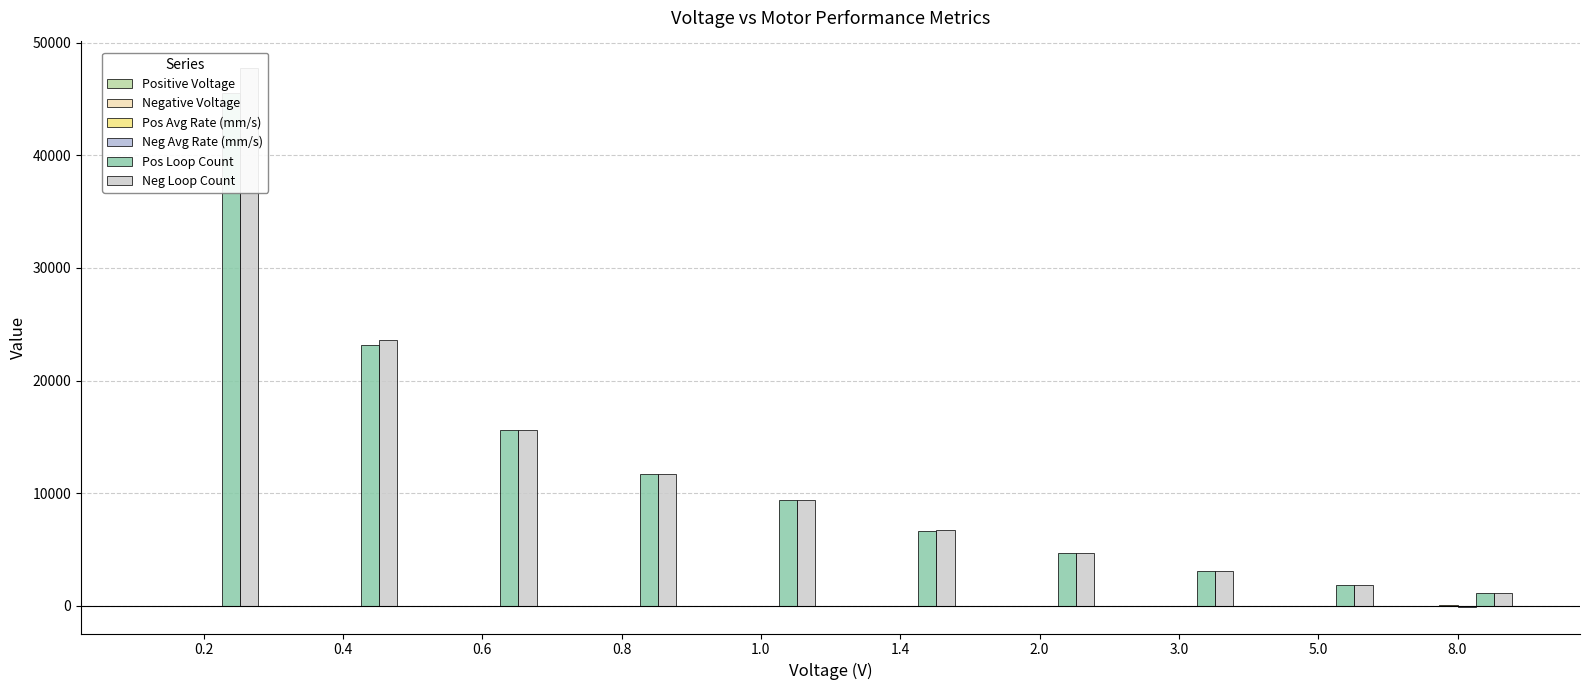

Is the value of Neg Loop Count at 0.8 greater than the value of Pos Avg Rate (mm/s) at 5.0?

Yes